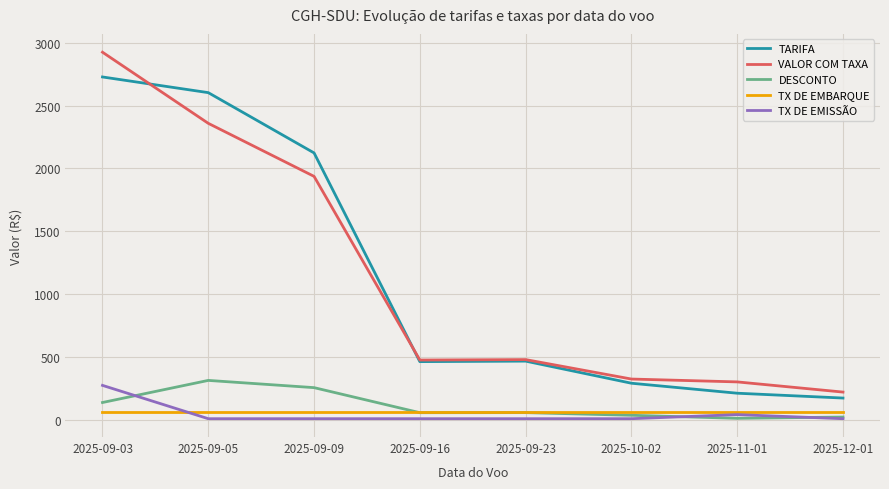

At how many categories does at least one series exceed 1597?

3